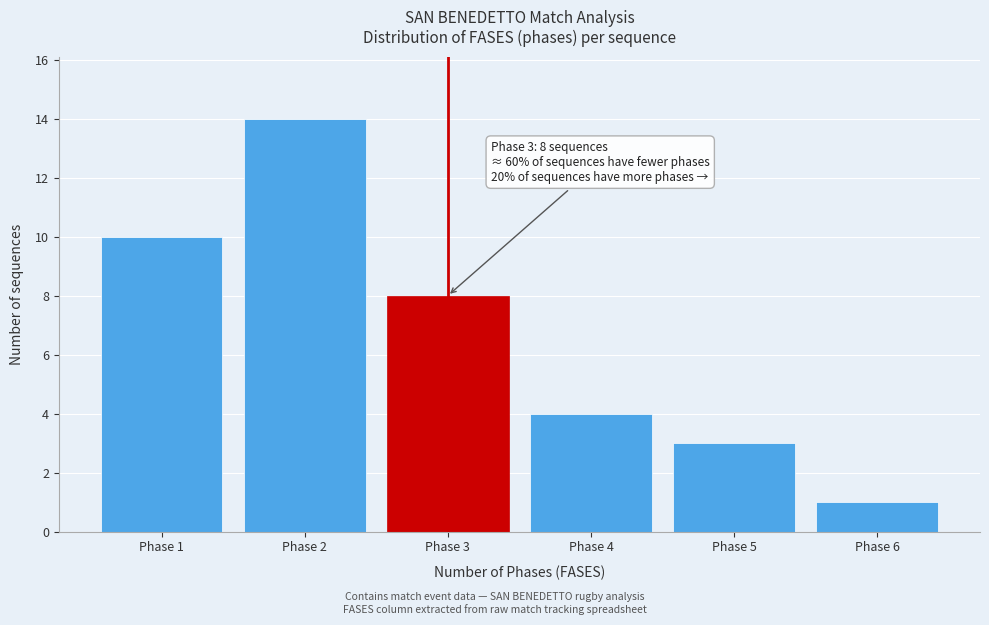

Over which range of the x-axis is the bar tallest?

1.5 to 2.5